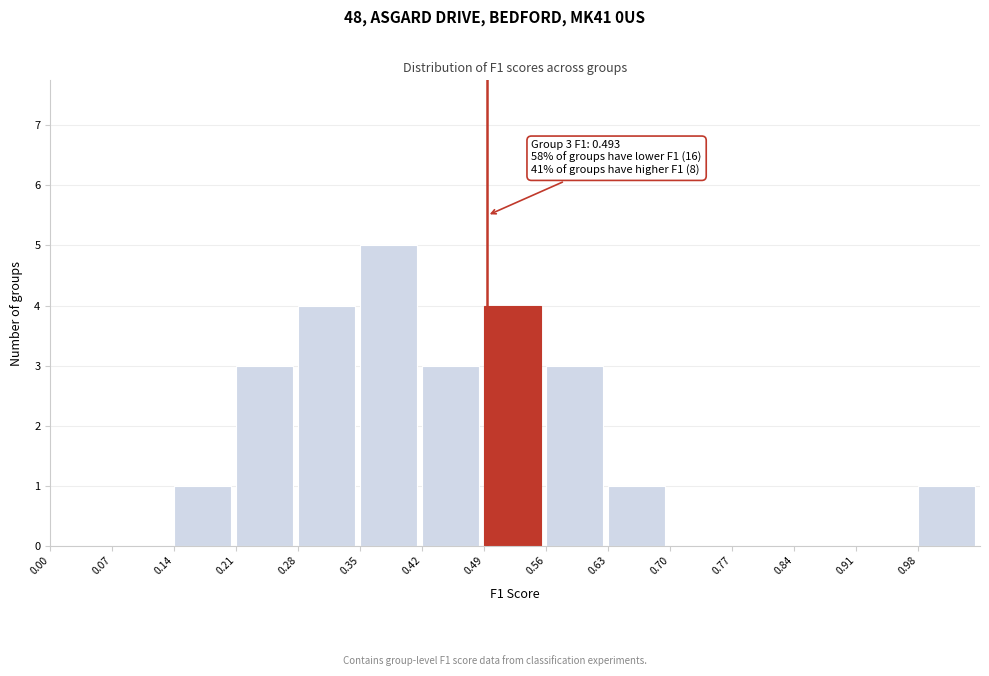

Which range on the x-axis has the tallest bar?

0.35 to 0.42